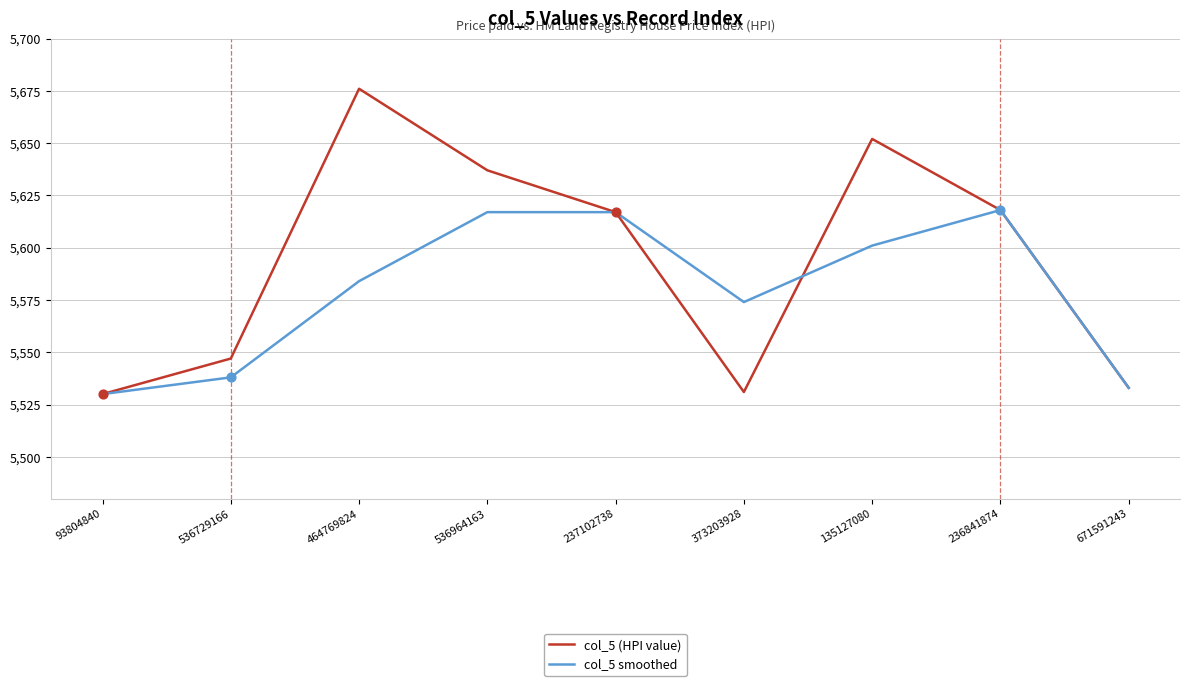

Which series changed the most between 536729166 and 536964163?

col_5 (HPI value)